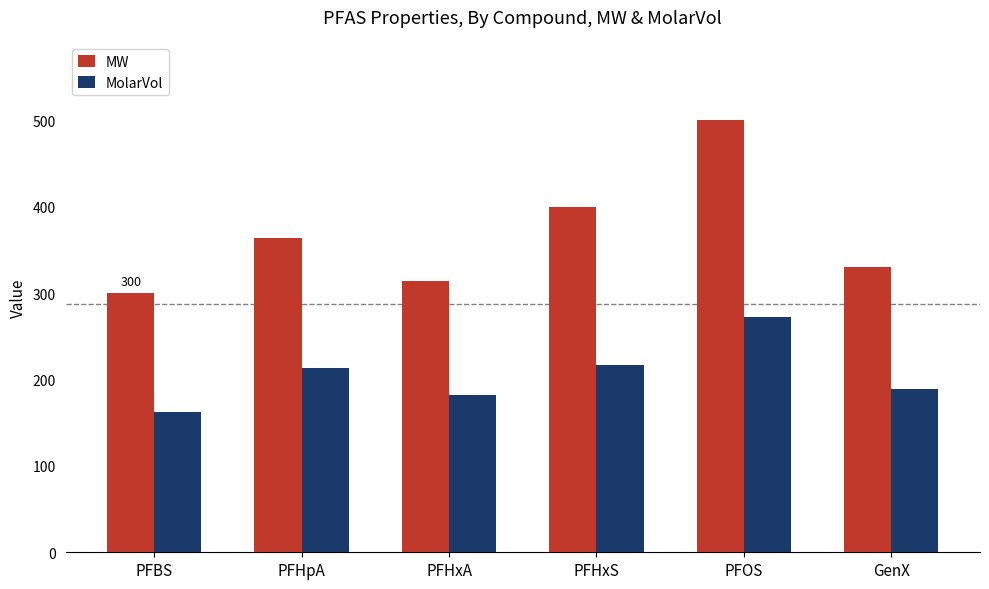

Which category has the lowest value in the MolarVol series?

PFBS